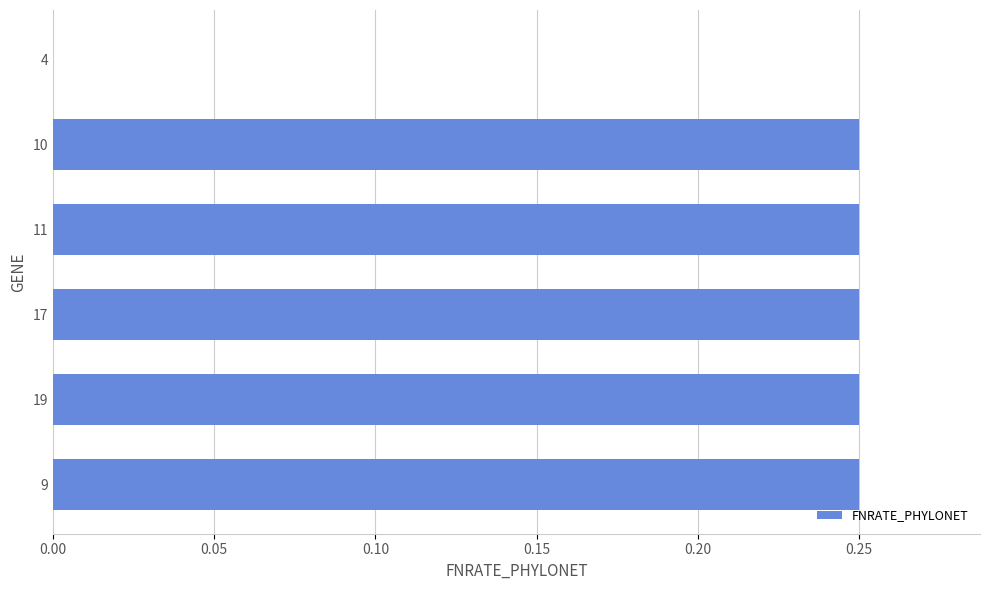

Between 4 and 9, which is larger?

9